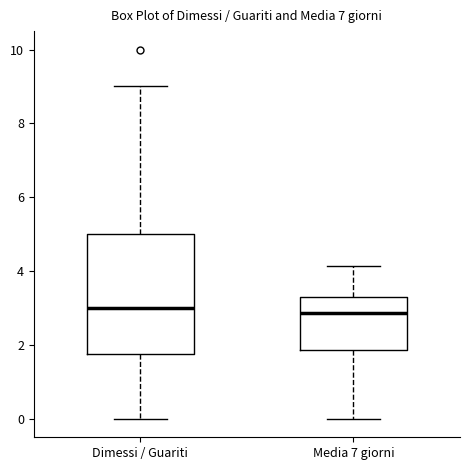

Which box is the tallest, from its lower edge to its upper edge?

Dimessi / Guariti